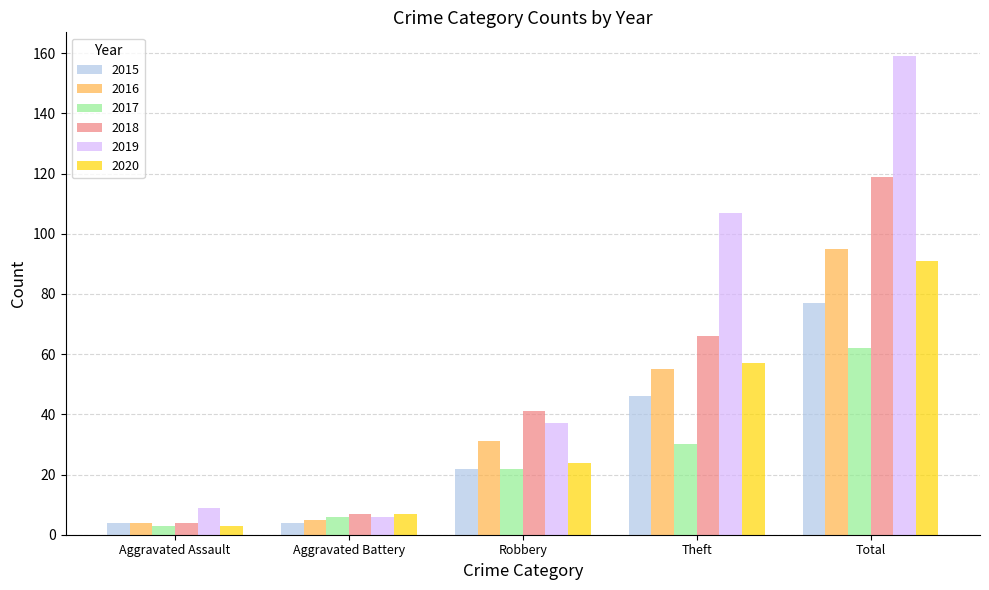

Which series has the largest range (max minus min)?

2019